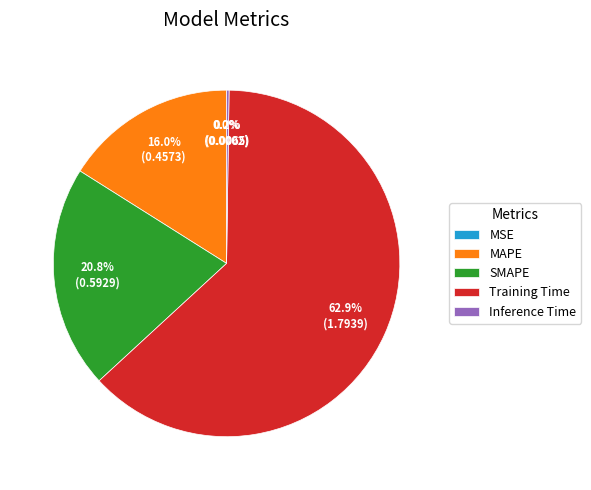

Is there any slice that represents more than half of the pie?

Yes